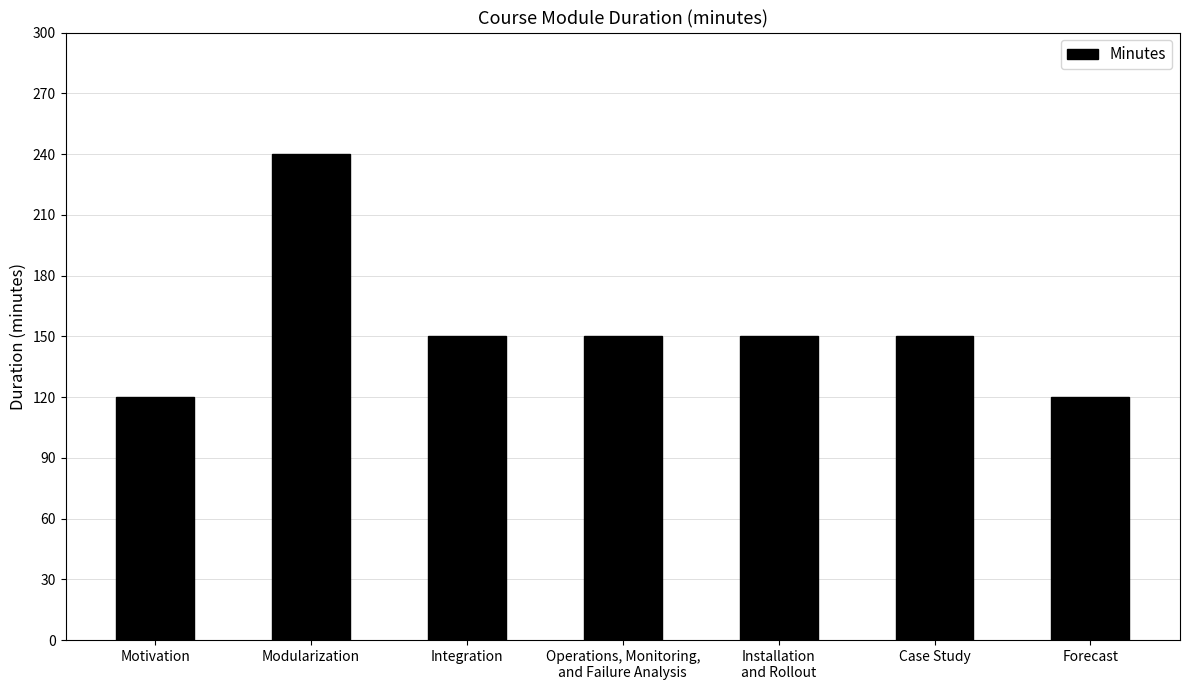

What is the difference between the second highest and second lowest values?

30